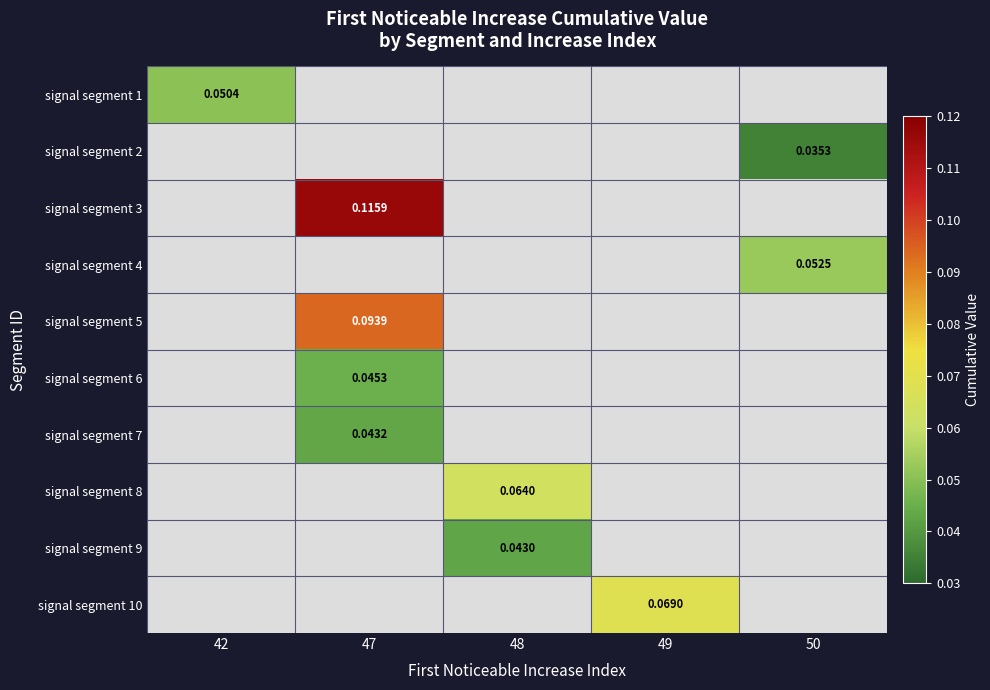

At how many categories does at least one series exceed 0?

5